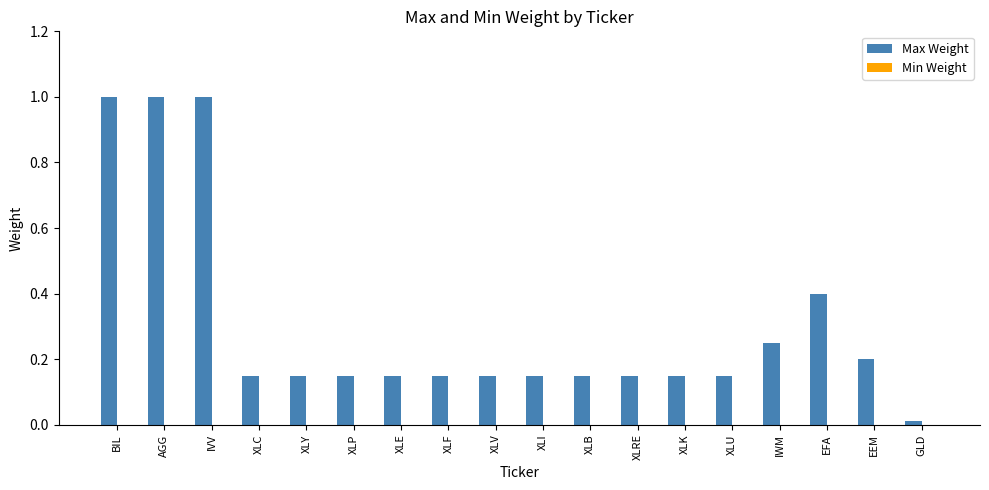

At which category does the chart reach its minimum across all series?

GLD